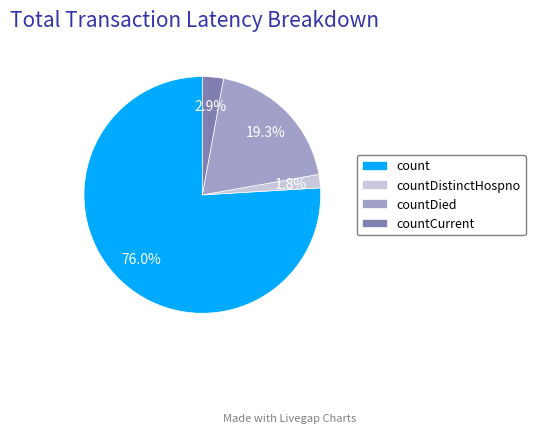

Count the number of slices in the pie.

4